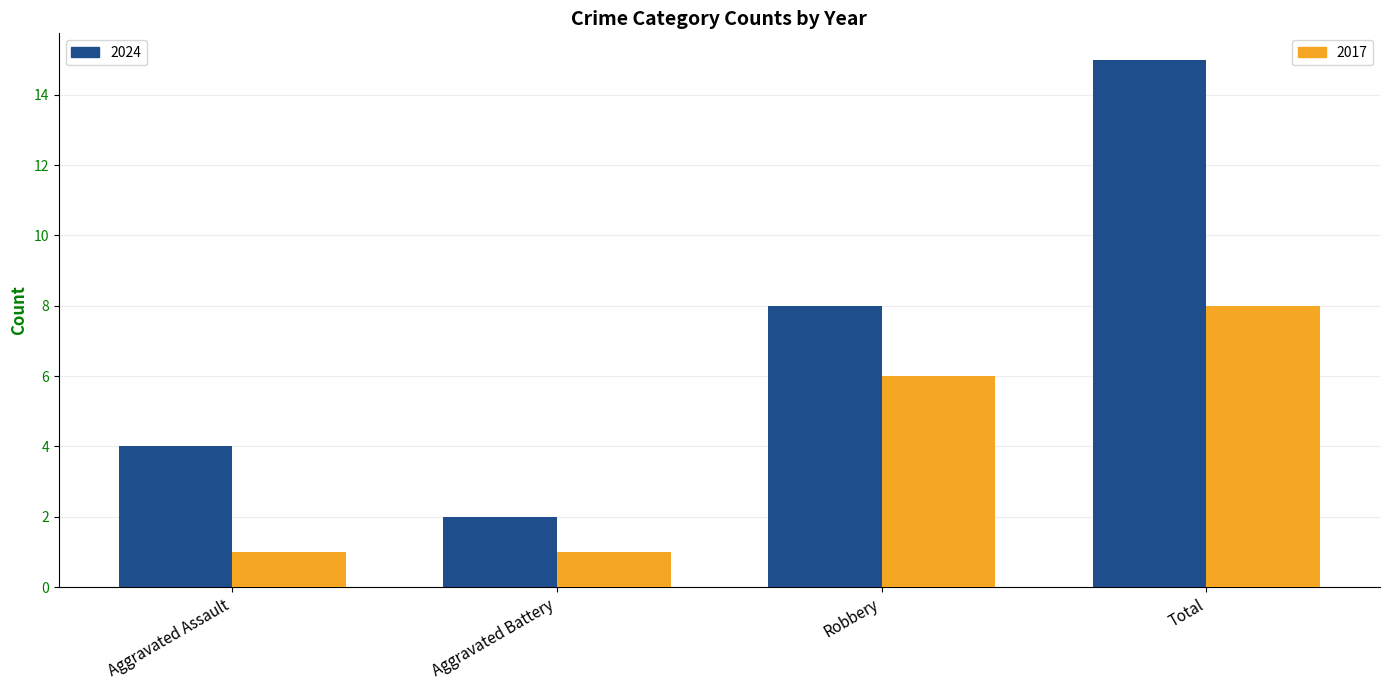

What is the difference between the highest and lowest values at Total?

7